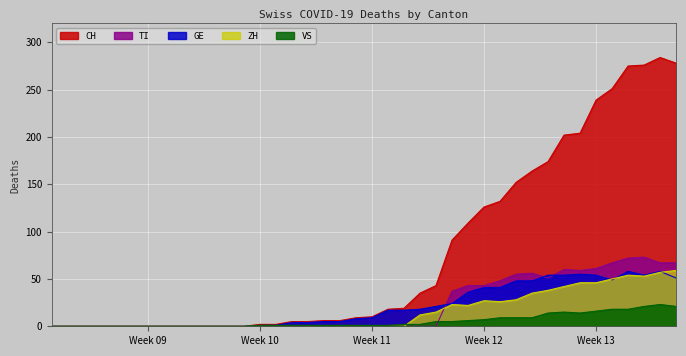

How many lines are shown in the chart?

5